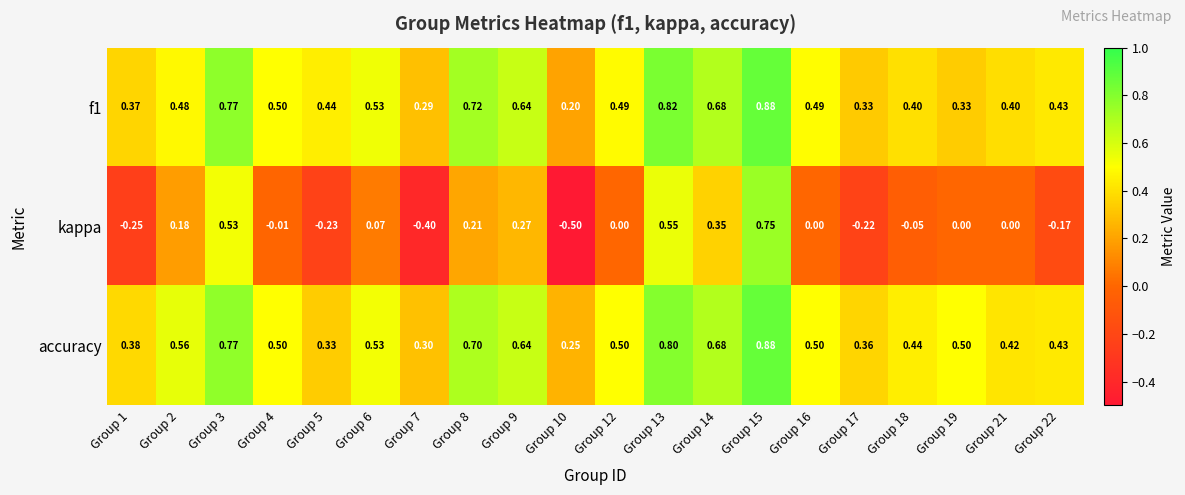

Which series changed the most between Group 2 and Group 3?

kappa